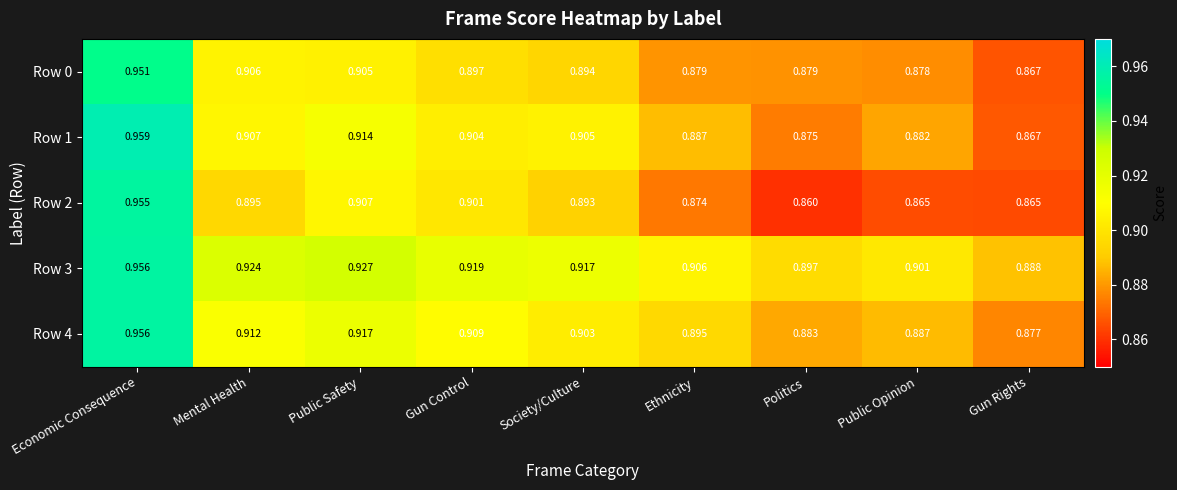

Which label corresponds to the largest value in the chart?

Economic Consequence